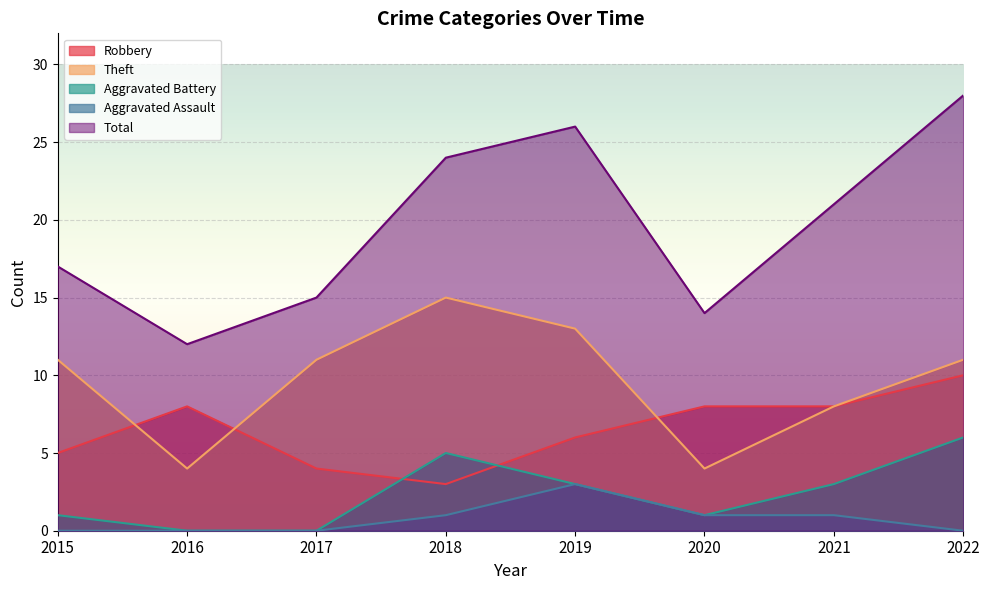

What is the value of the Theft point at the 4th from the left?

15